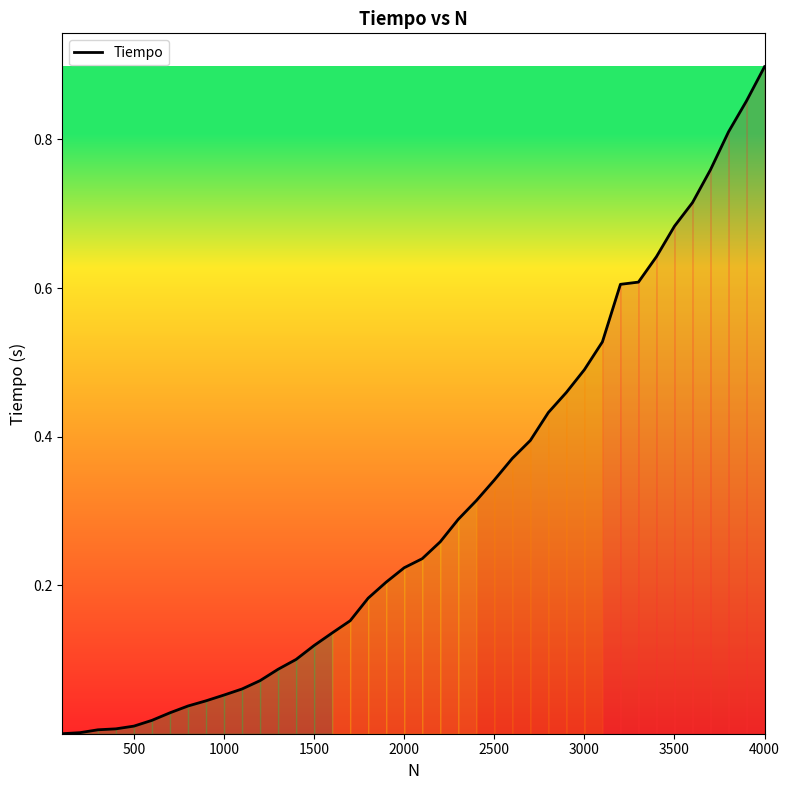

What is the sum of all values?

12.2